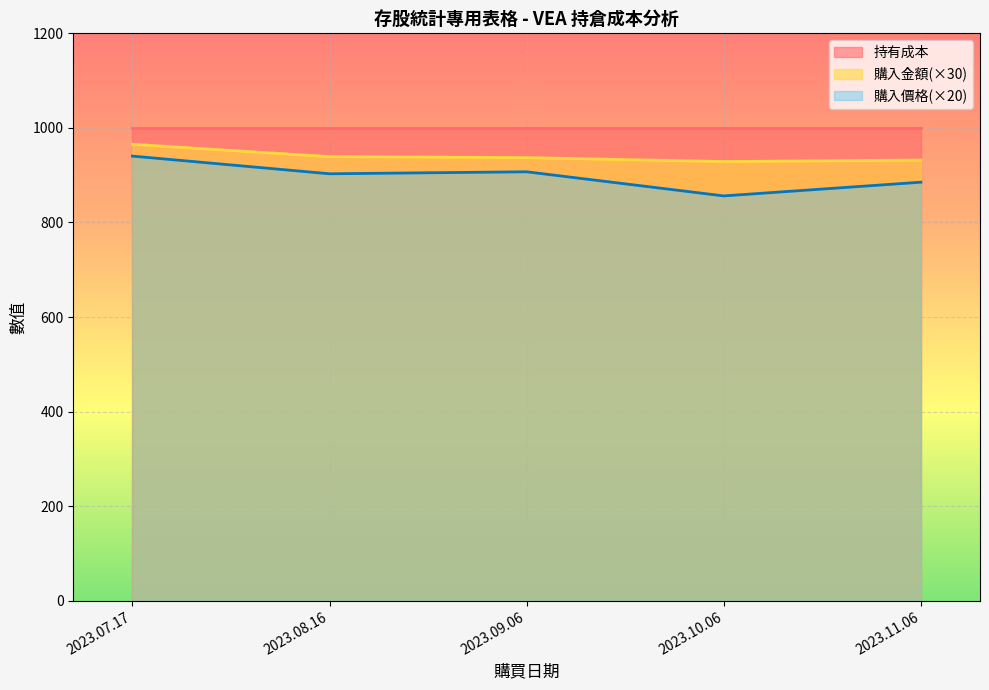

True or false: the data shows 937.2 at 2023.09.06.

True